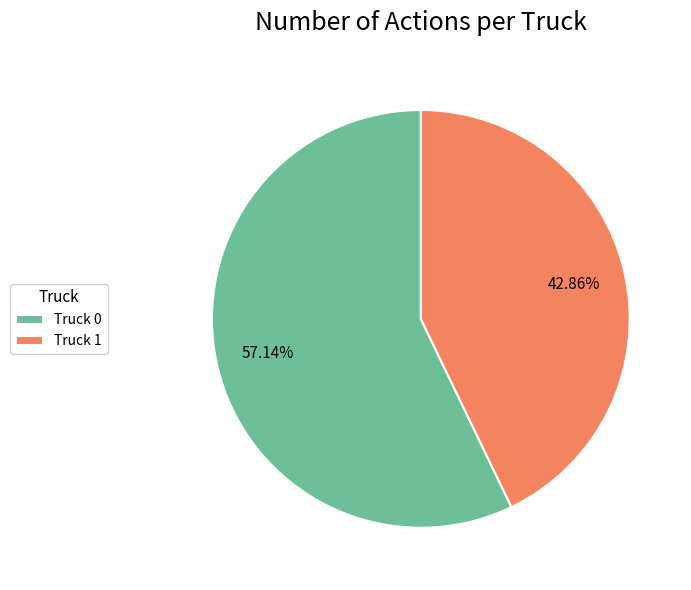

How many segments does this pie chart have?

2